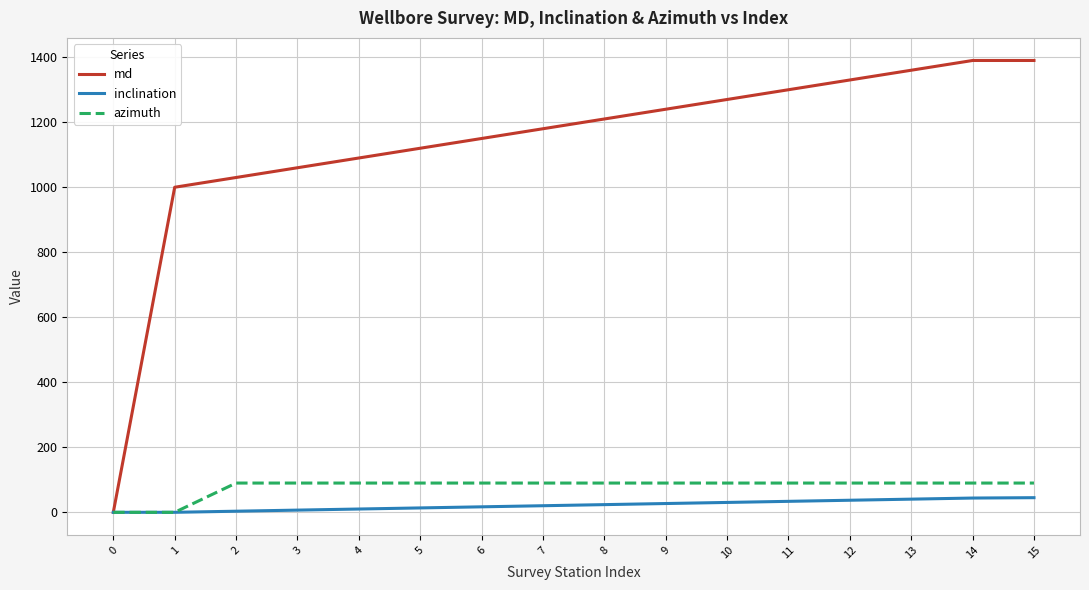

What is the maximum value for azimuth?

90.0